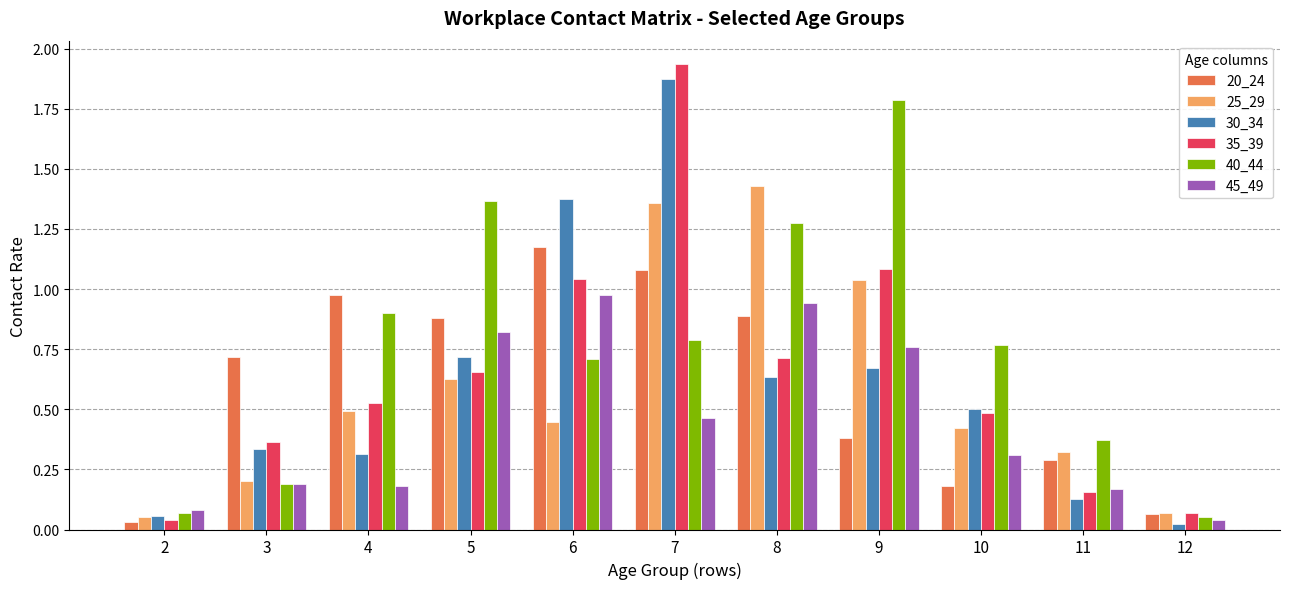

What is the total value across all series at 5?

5.1